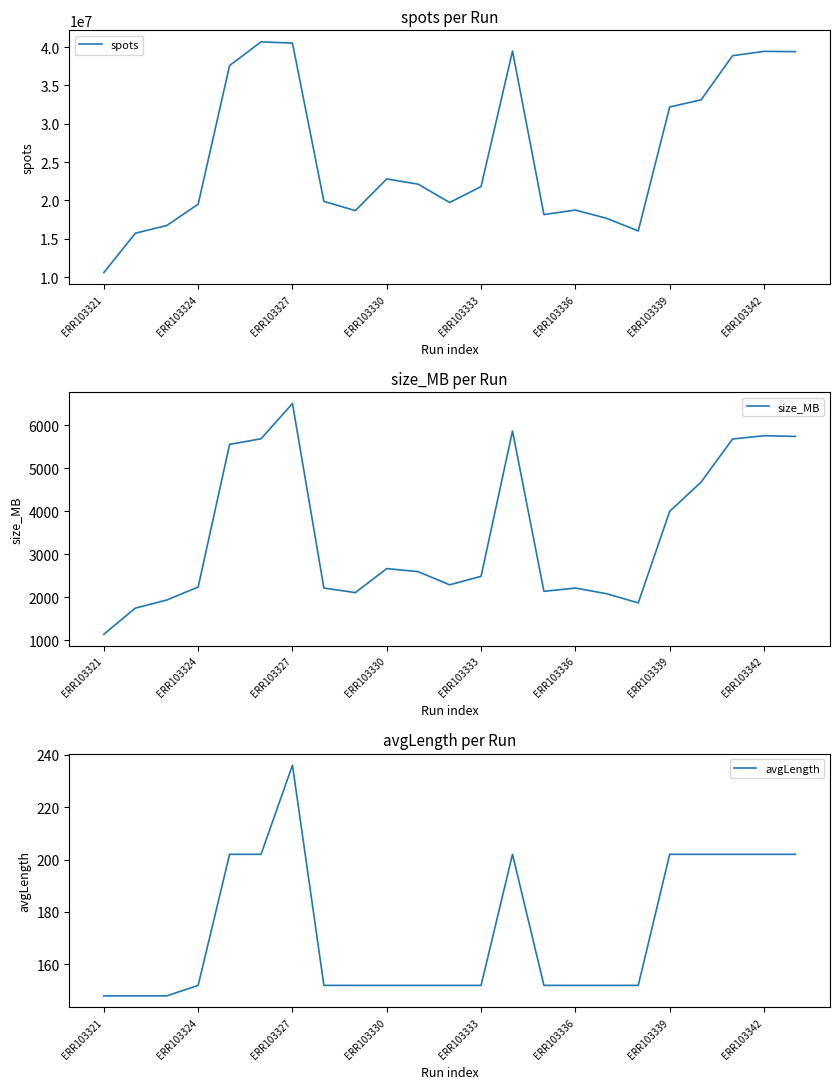

What is the minimum value for size_MB?

1143